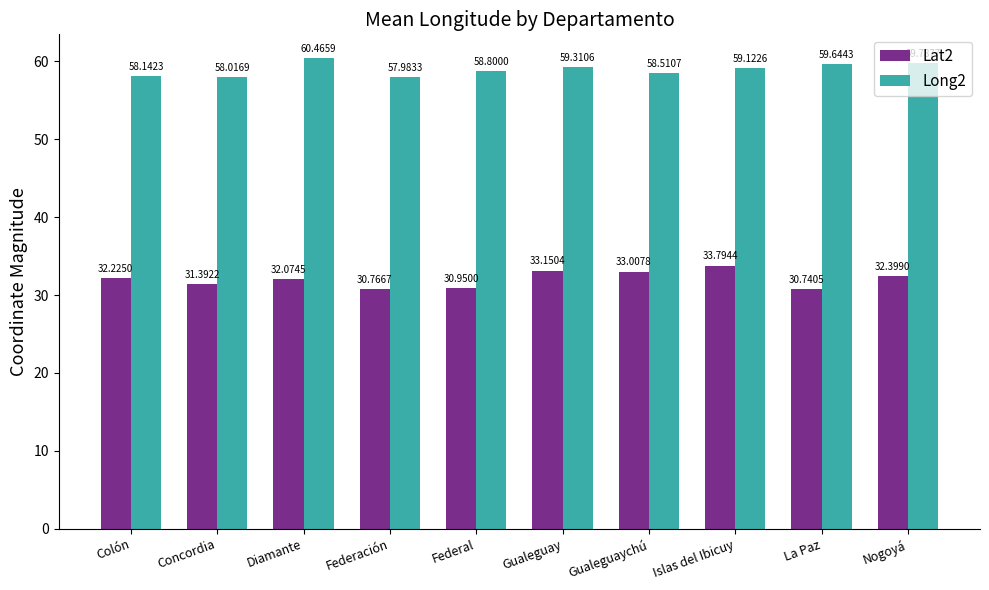

How many values in the Long2 series exceed 59?

5